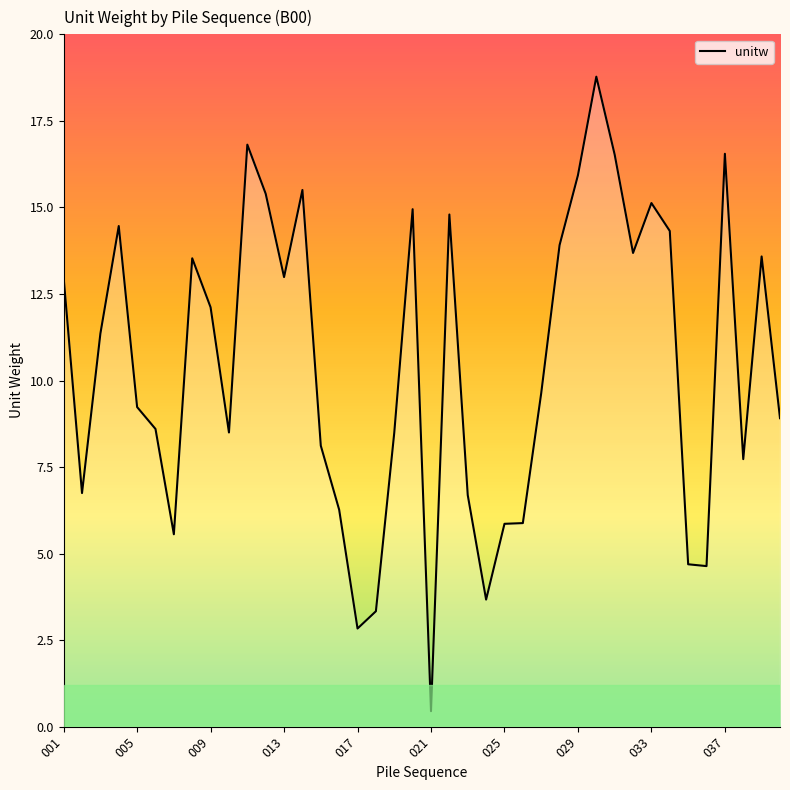

What is the maximum value shown in the chart?

18.8